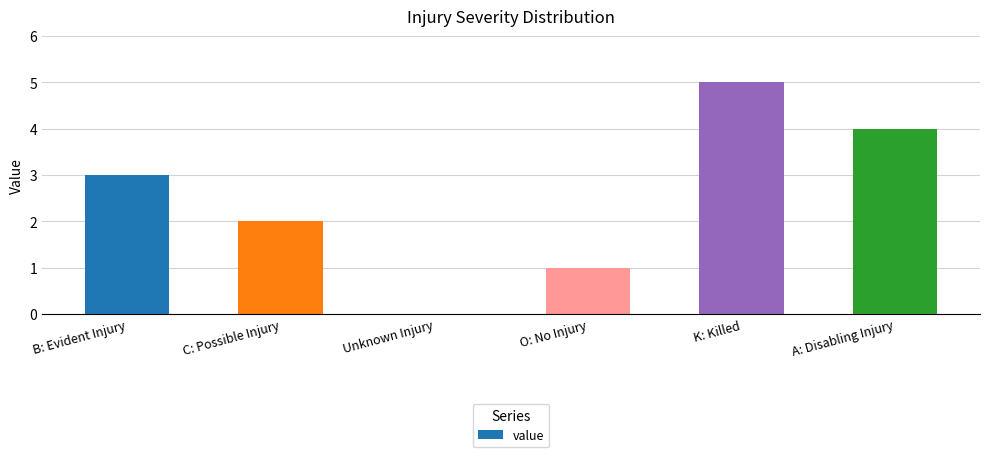

Is it true that the value at B: Evident Injury is 1?

False